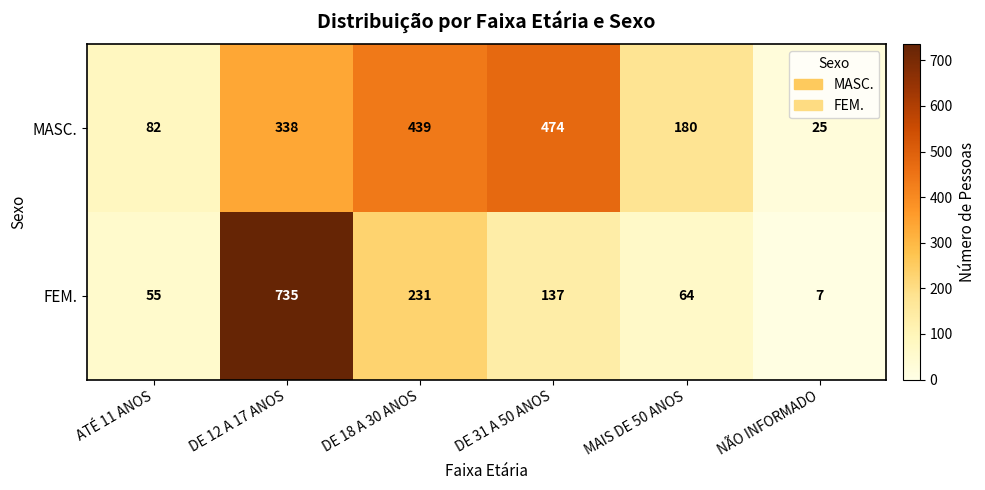

Reading left to right, list all the values displayed in this chart.

MASC.: 82	338	439	474	180	25
FEM.: 55	735	231	137	64	7